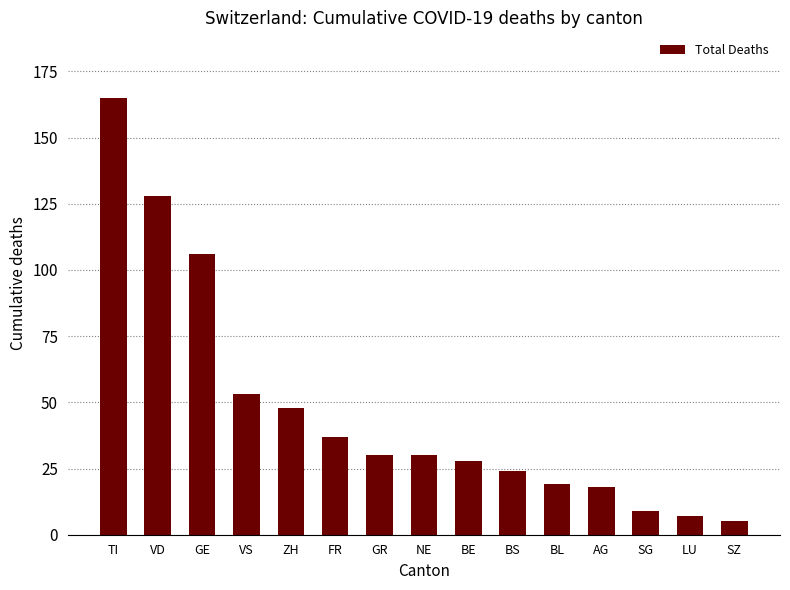

Approximately how many times larger is the value at BS compared to SZ?

4.8